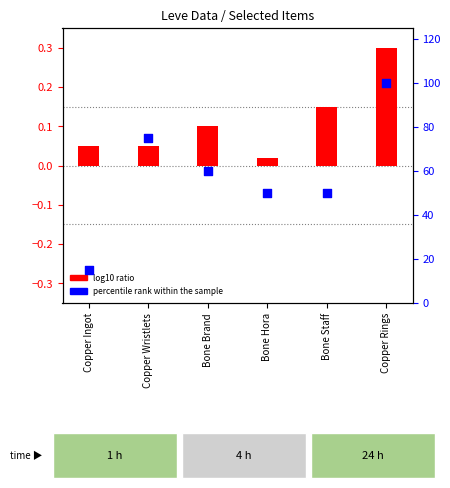

Which series has the largest total across all categories?

percentile rank within the sample